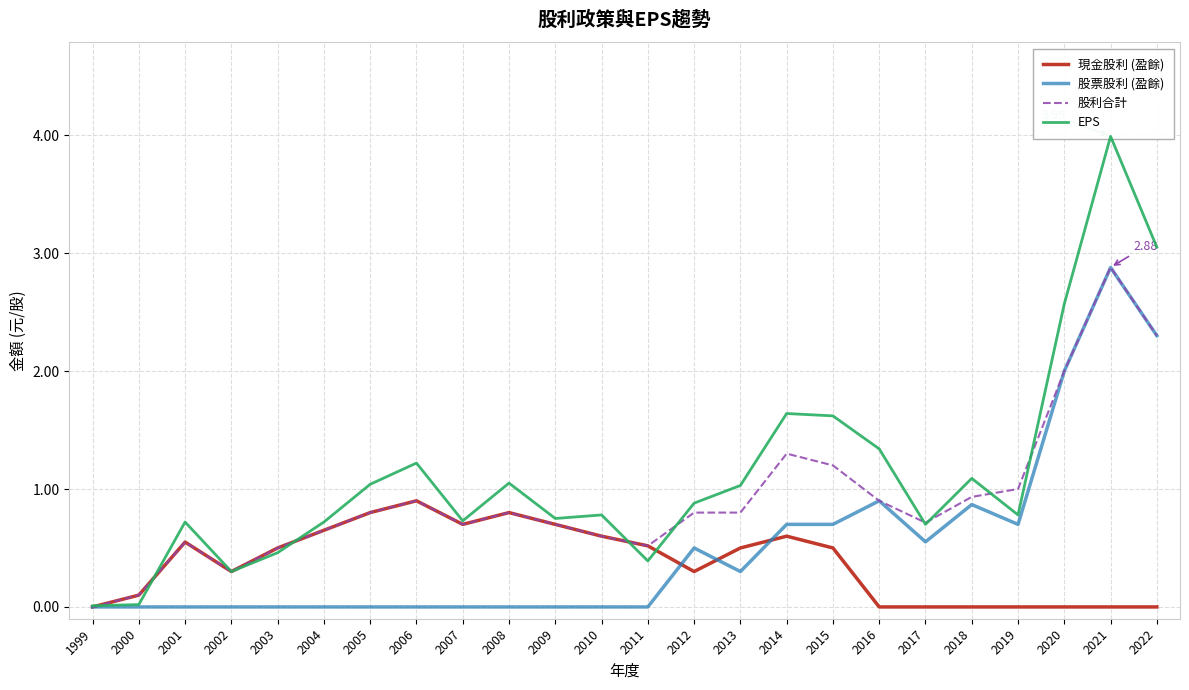

Reading left to right, extract all data points from this chart.

現金股利 (盈餘): 0.0	0.1	0.6	0.3	0.5	0.7	0.8	0.9	0.7	0.8	0.7	0.6	0.5	0.3	0.5	0.6	0.5	0.0	0.0	0.0	0.0	0.0	0.0	0.0
股票股利 (盈餘): 0.0	0.0	0.0	0.0	0.0	0.0	0.0	0.0	0.0	0.0	0.0	0.0	0.0	0.5	0.3	0.7	0.7	0.9	0.6	0.9	0.7	2.0	2.9	2.3
股利合計: 0.0	0.1	0.6	0.3	0.5	0.7	0.8	0.9	0.7	0.8	0.7	0.6	0.5	0.8	0.8	1.3	1.2	0.9	0.7	0.9	1.0	2.0	2.9	2.3
EPS: 0.0	0.0	0.7	0.3	0.5	0.7	1.0	1.2	0.7	1.1	0.8	0.8	0.4	0.9	1.0	1.6	1.6	1.3	0.7	1.1	0.8	2.6	4.0	3.0